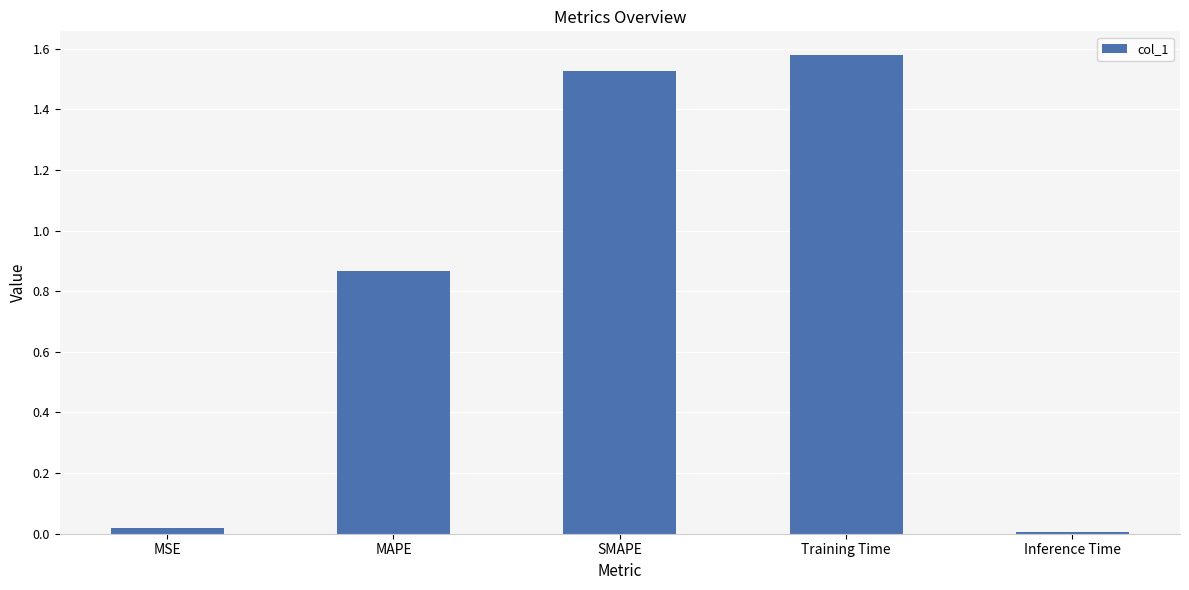

Between SMAPE and MSE, which is larger?

SMAPE